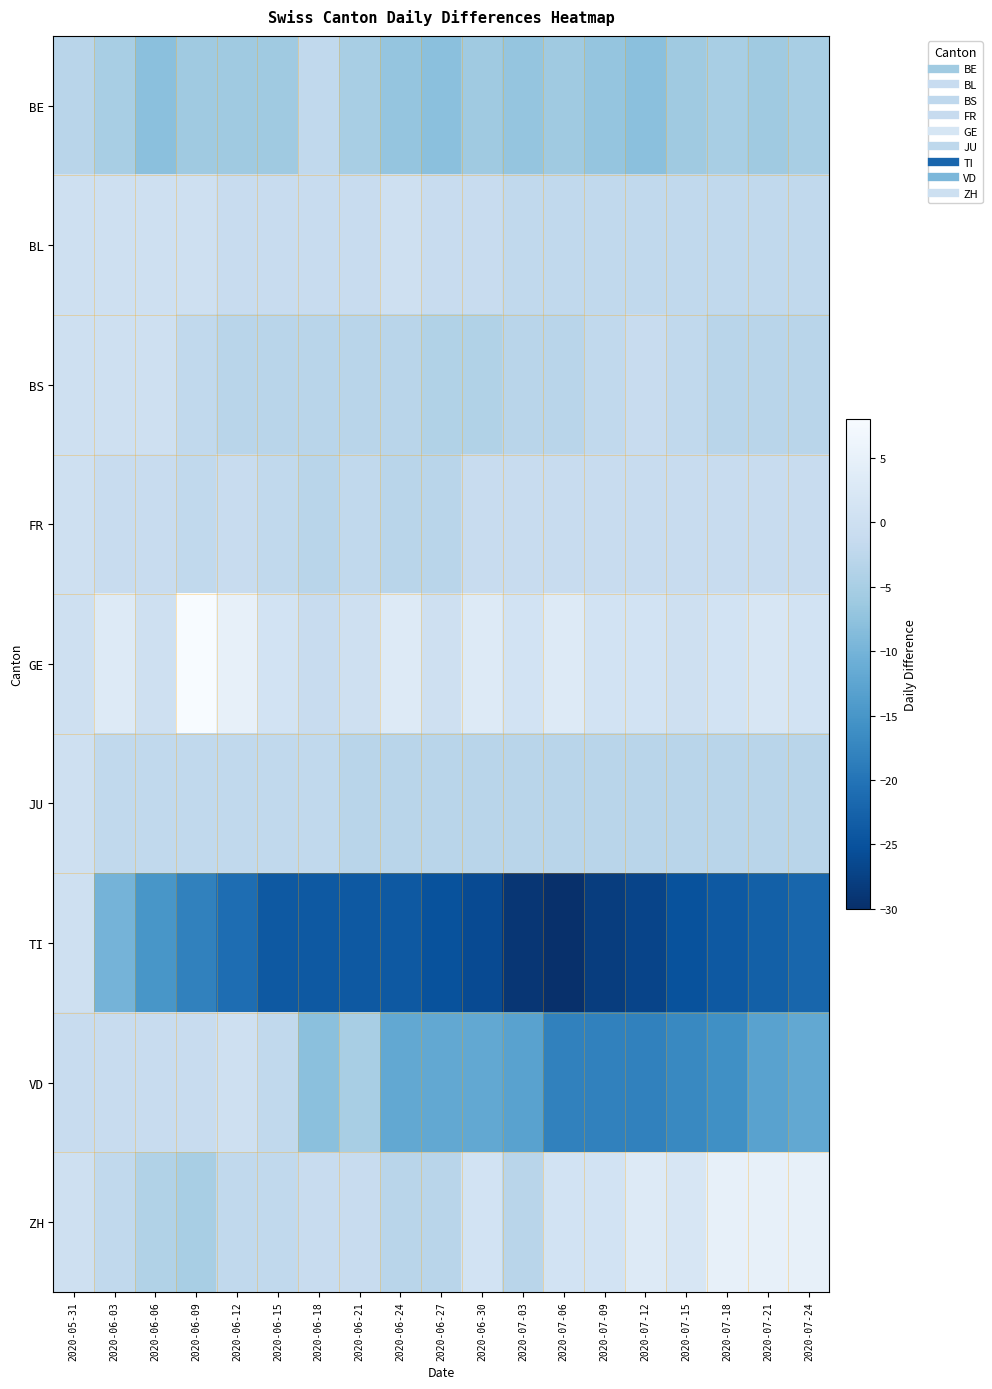

Which has a higher value, 2020-05-31 or 2020-06-27?

2020-05-31